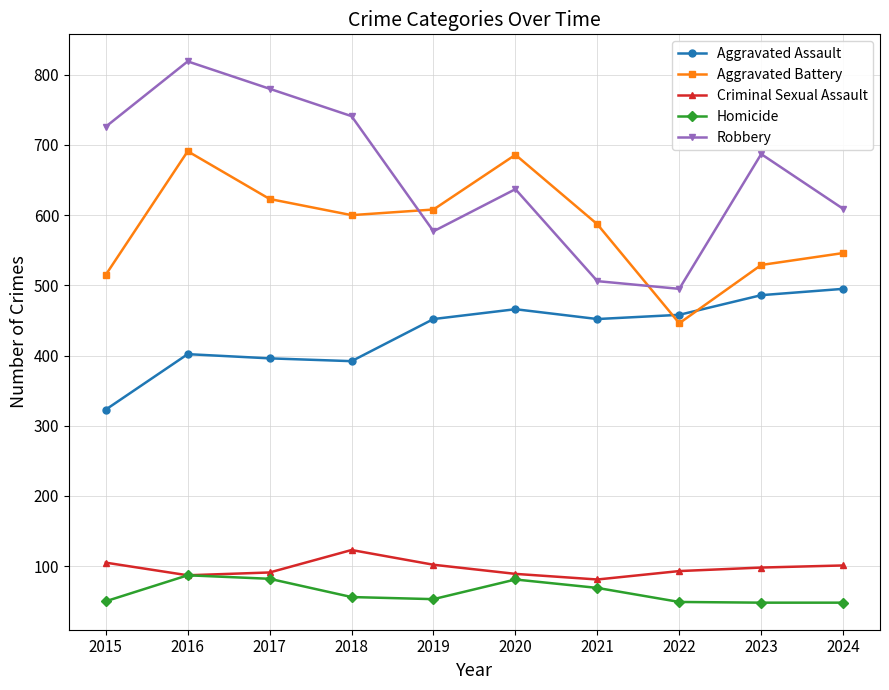

What are all the series names shown in the legend?

Aggravated Assault, Aggravated Battery, Criminal Sexual Assault, Homicide, Robbery